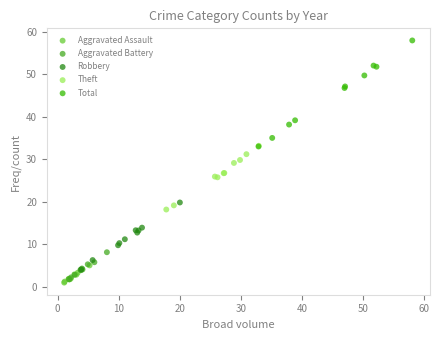

Which series reaches the maximum Y coordinate?

Total